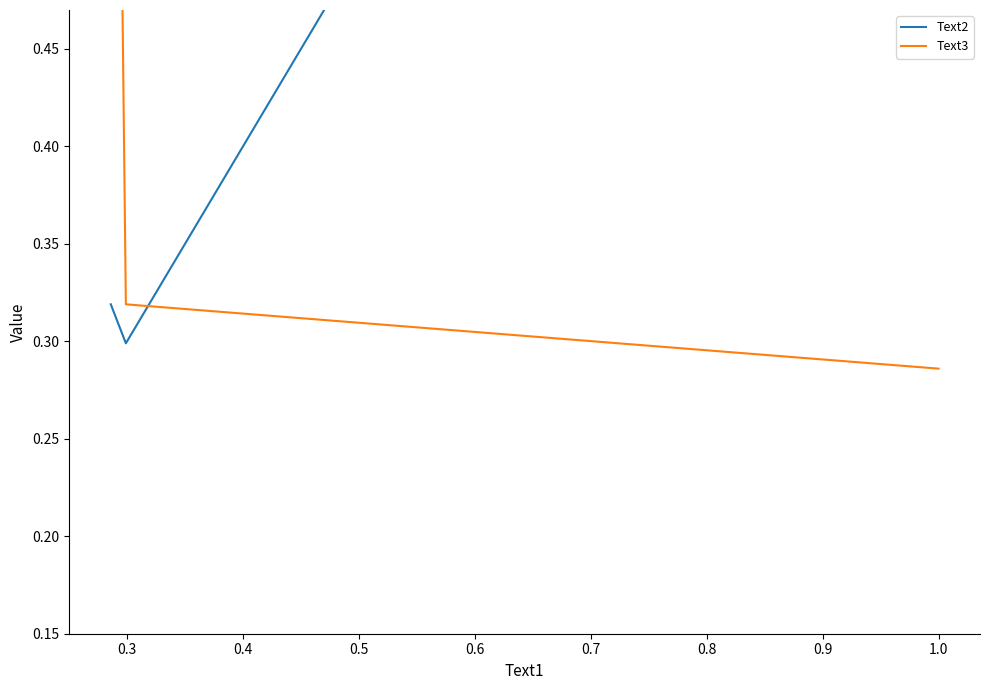

Count the Text2 values in the range 0 to 1.

3